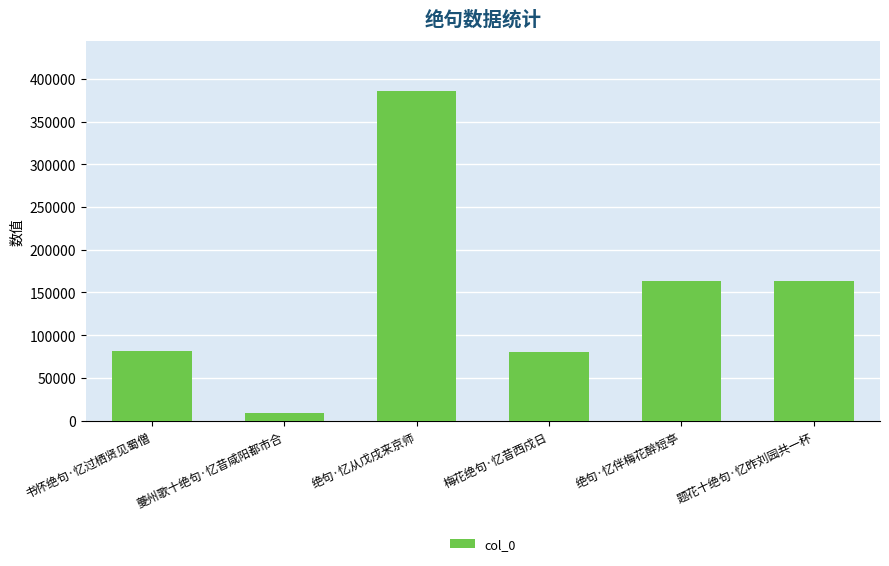

What is the difference between the maximum and minimum values?

377729